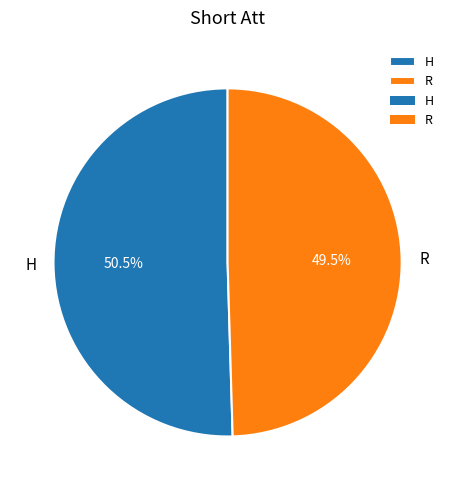

Combined, do R and H account for over 50%?

Yes